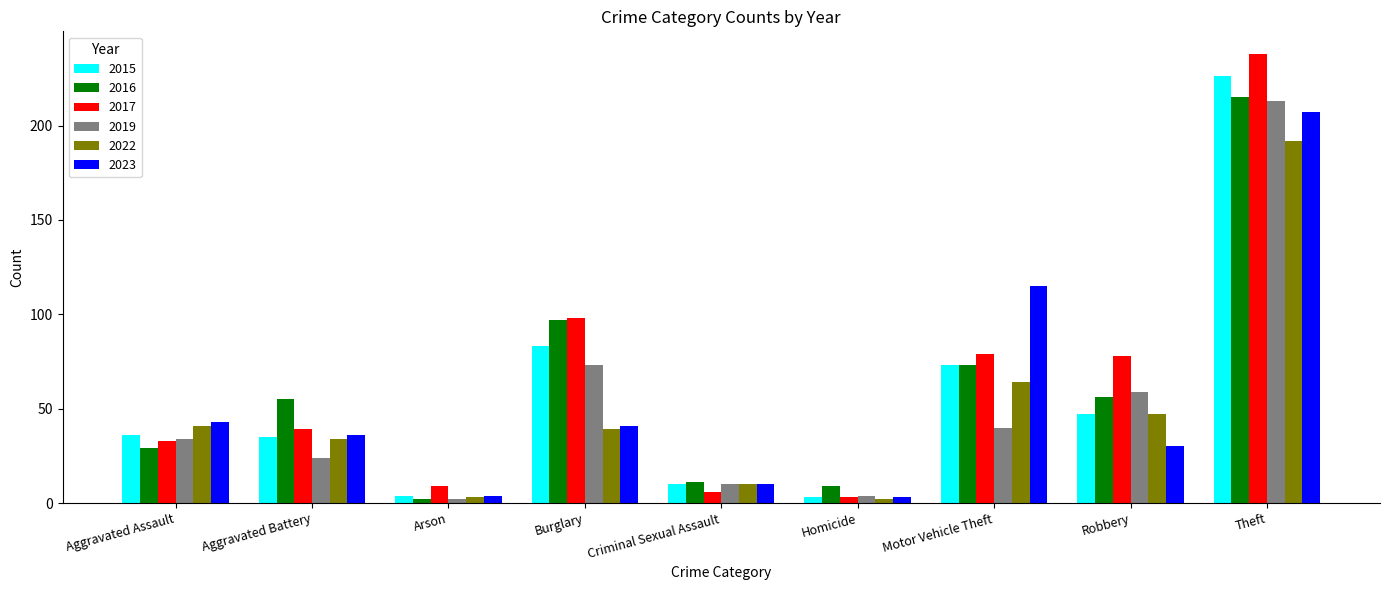

Between Aggravated Battery and Homicide, which series saw the biggest shift?

2016